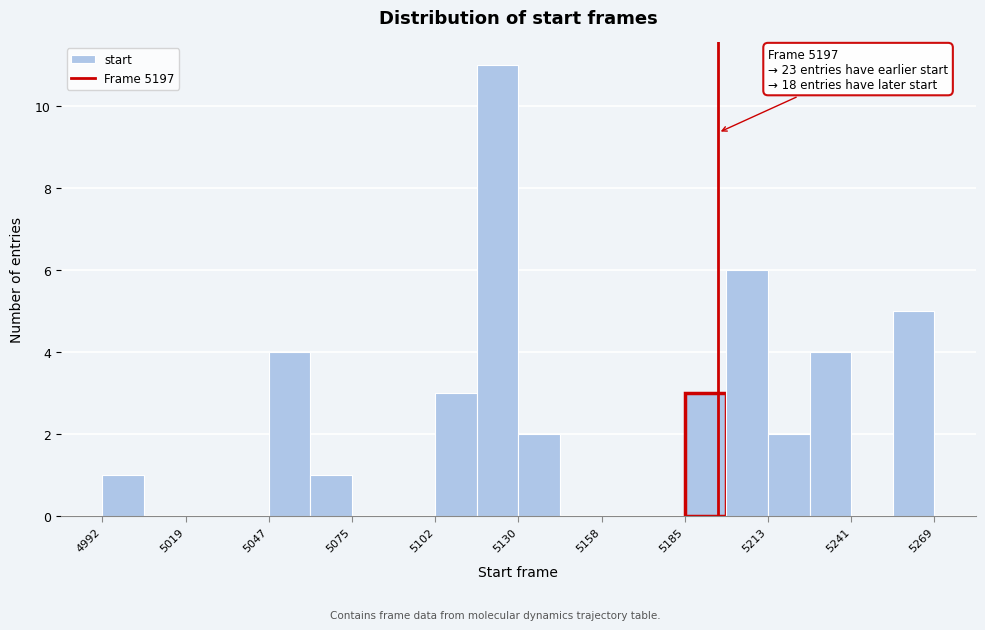

Around what value on the x-axis is the tallest bar? Give the approximate position of its centre, as read against the axis.

5125